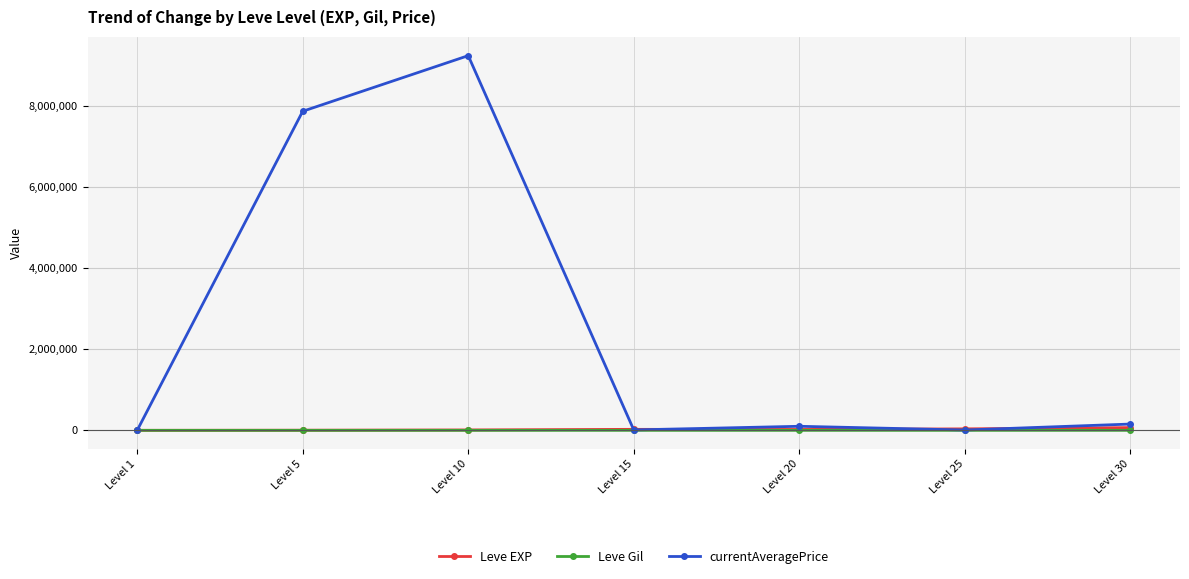

What is the highest value of the currentAveragePrice series?

9238189.0